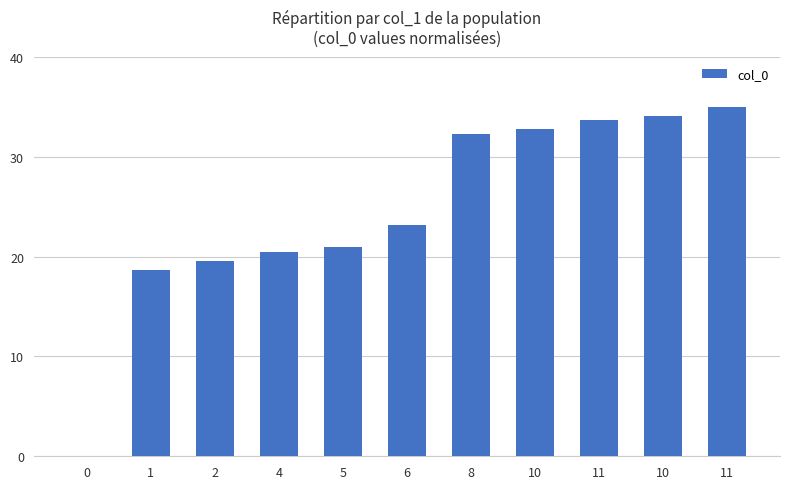

Reading left to right, extract all data points from this chart.

0=0.0	1=18.7	2=19.6	4=20.5	5=20.9	6=23.2	8=32.3	10=32.7	11=33.6	10=34.1	11=35.0